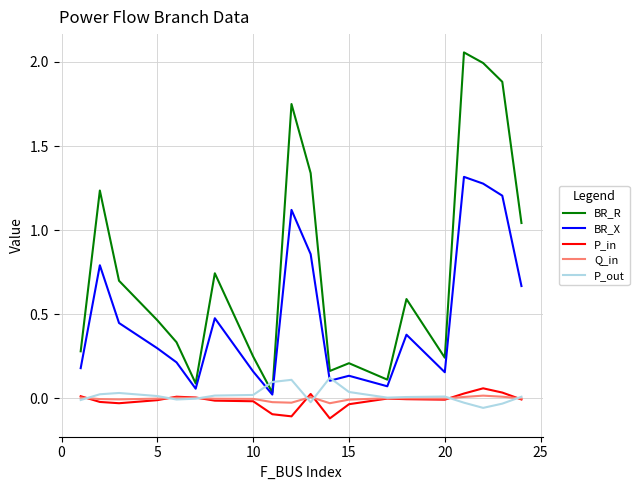

True or false: Q_in and BR_R cross at least once.

False